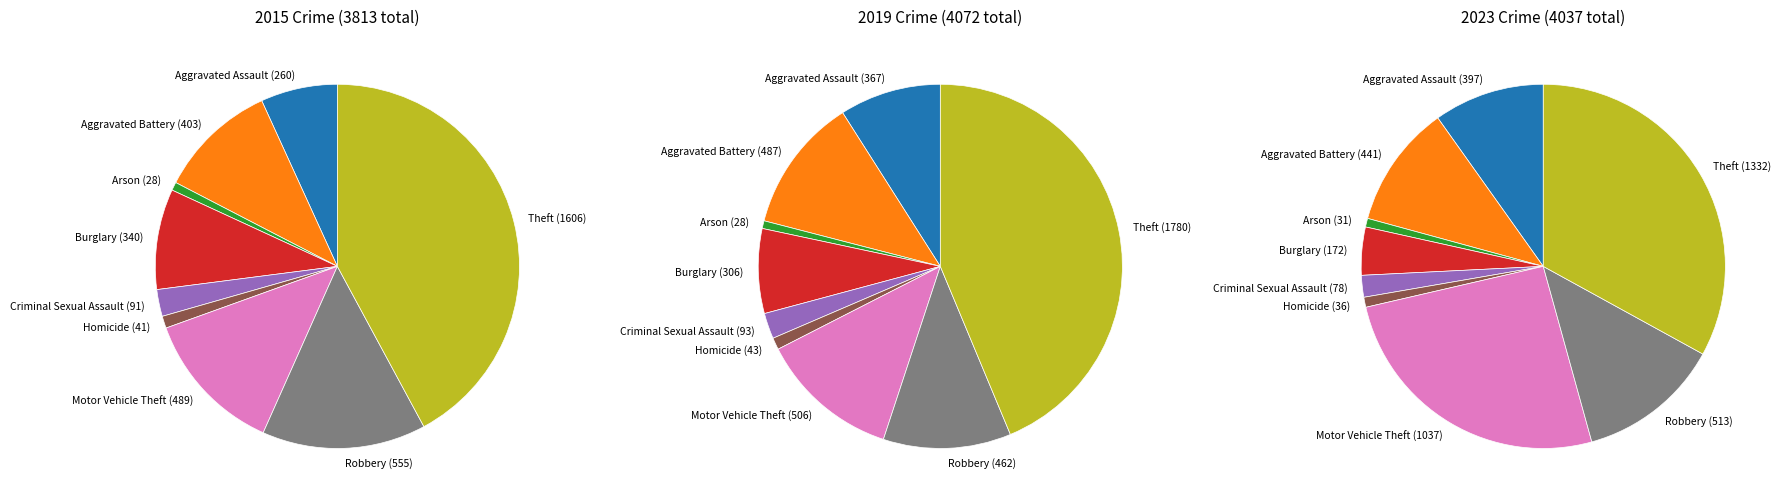

Does any single category account for the majority?

No